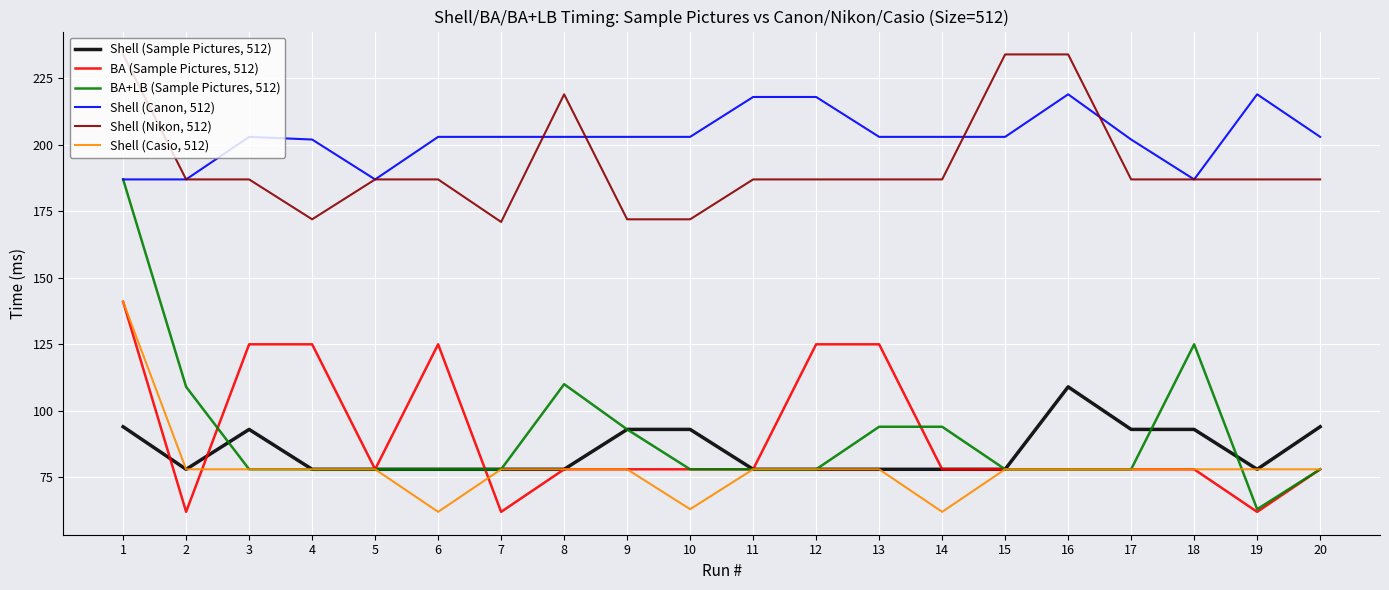

At which label does BA+LB (Sample Pictures, 512) reach its minimum?

19